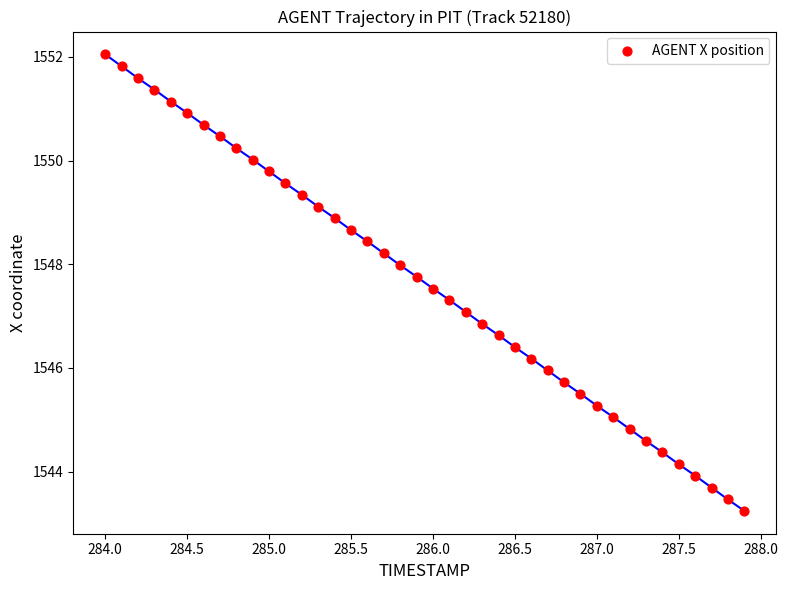

What is the range of Y values (max minus min)?

8.8